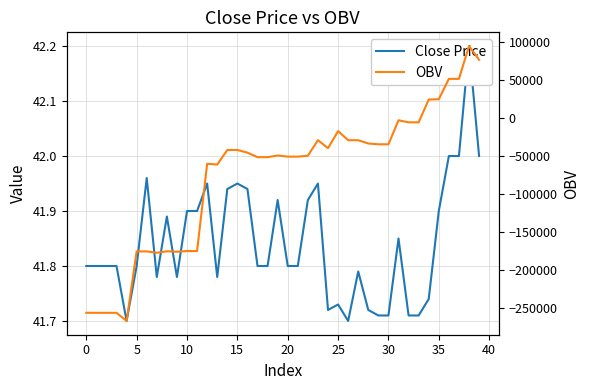

True or false: OBV has a value of -59932.9 at 12.

True